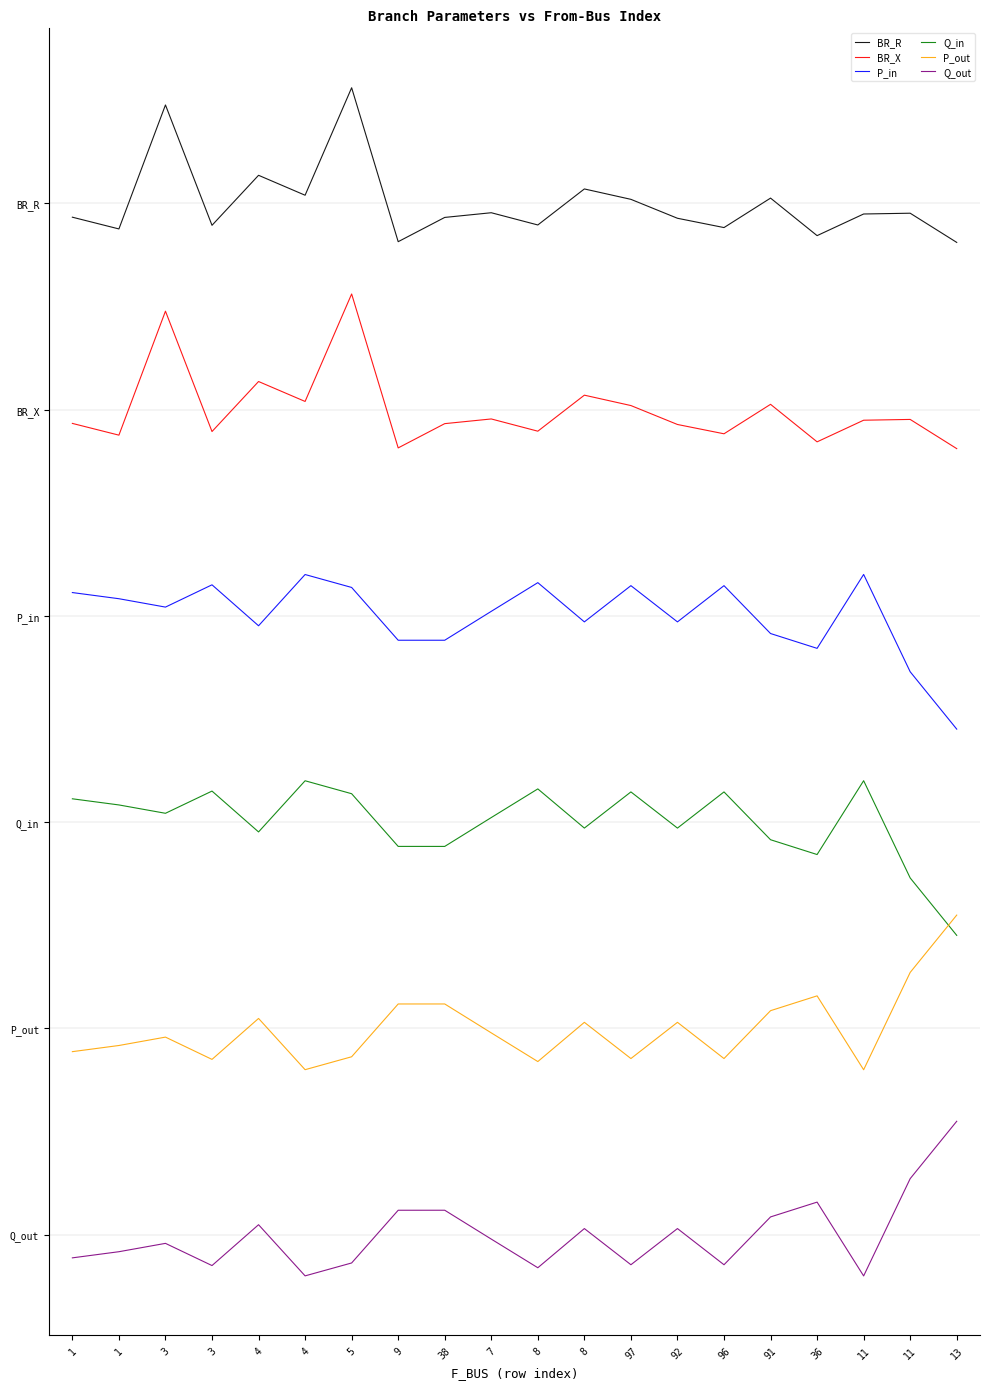

What are all the series names shown in the legend?

BR_R, BR_X, P_in, Q_in, P_out, Q_out